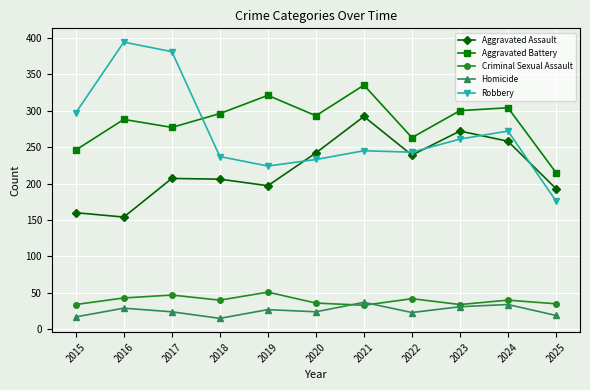

How many lines are shown in the chart?

5